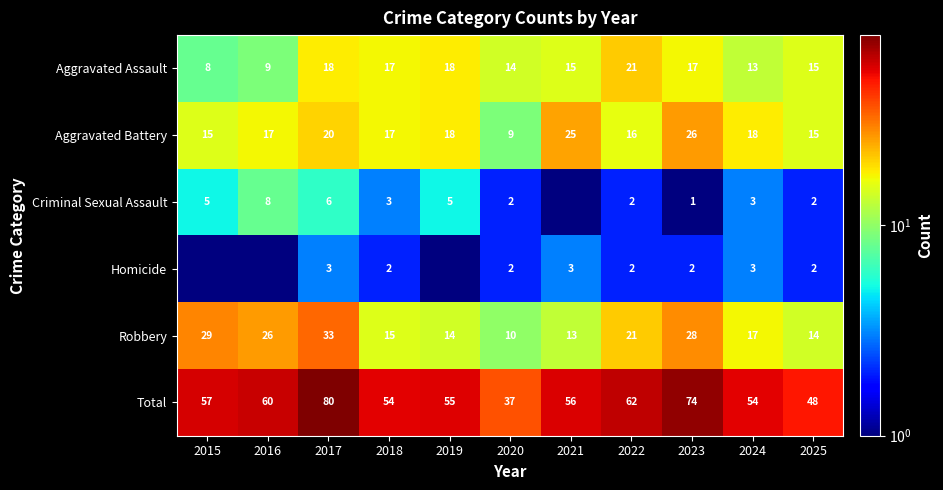

At how many categories does at least one series exceed 4?

11